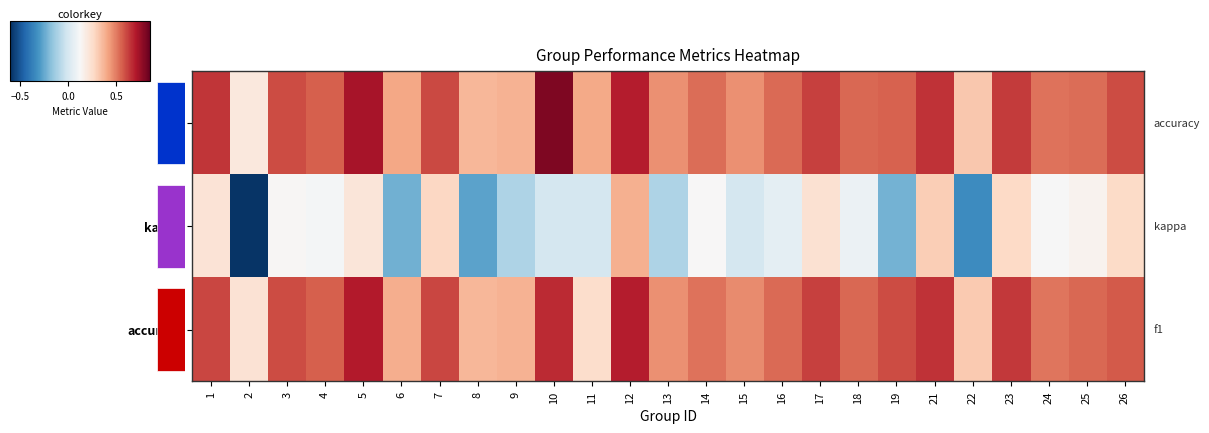

At which label is accuracy closest to 0?

2